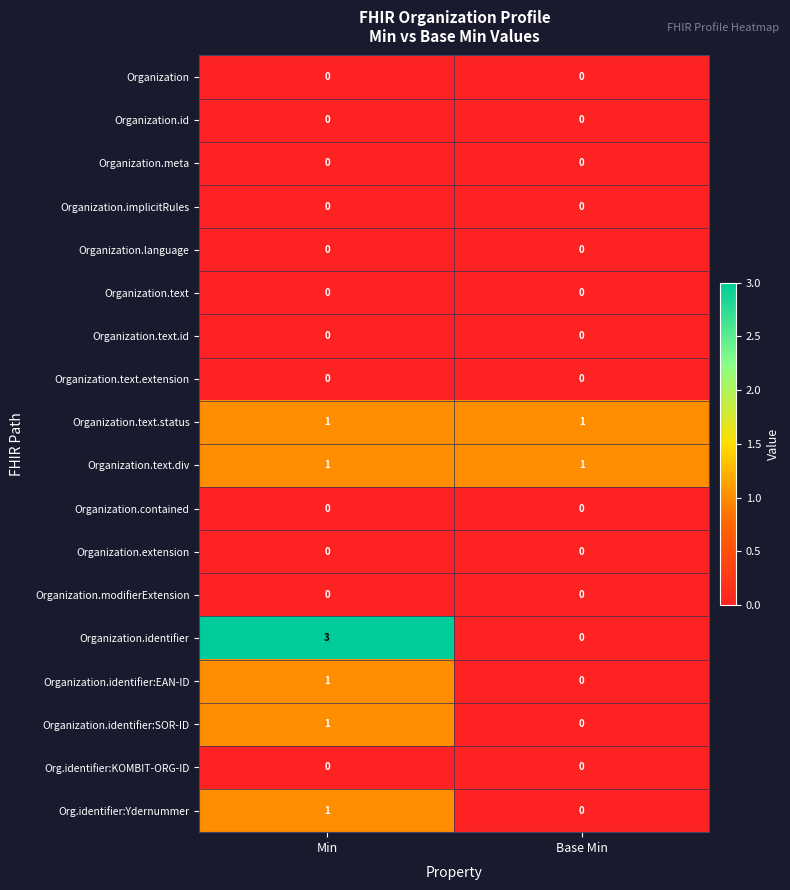

Which series has the widest spread of values?

Organization.identifier